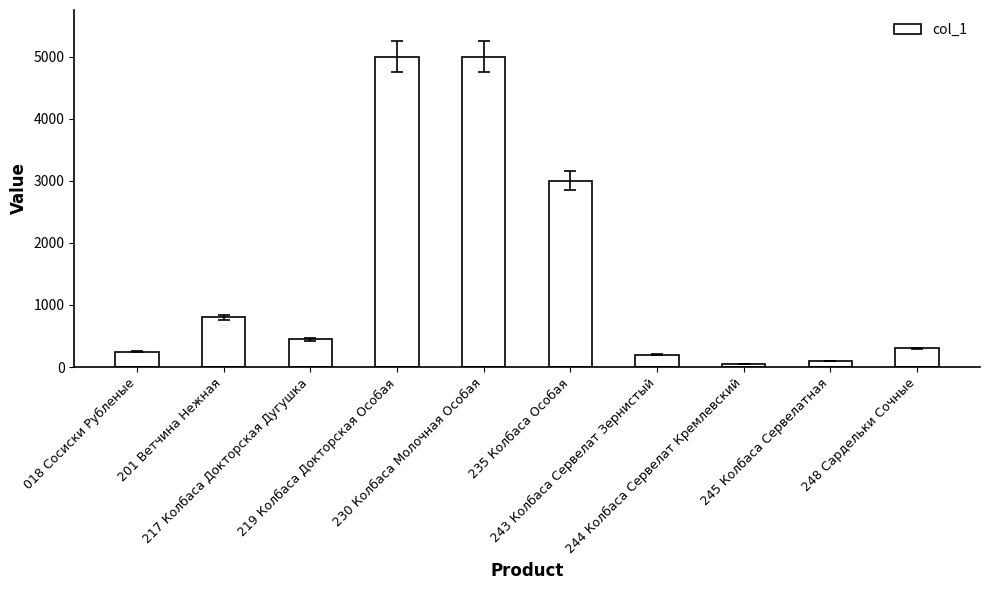

What is the value of the 8th bar from the left?

50